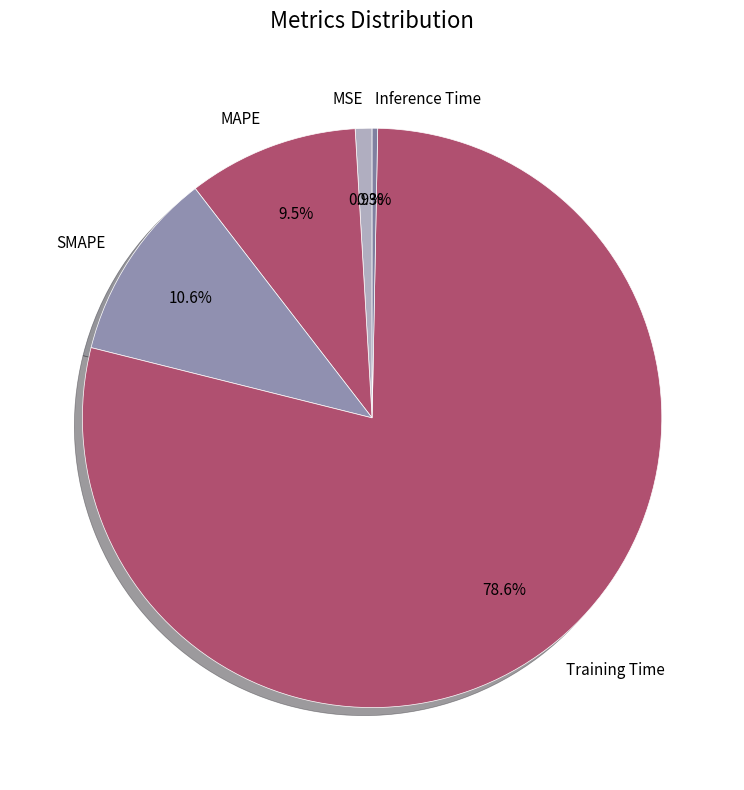

Combined, do MSE and MAPE account for over 50%?

No